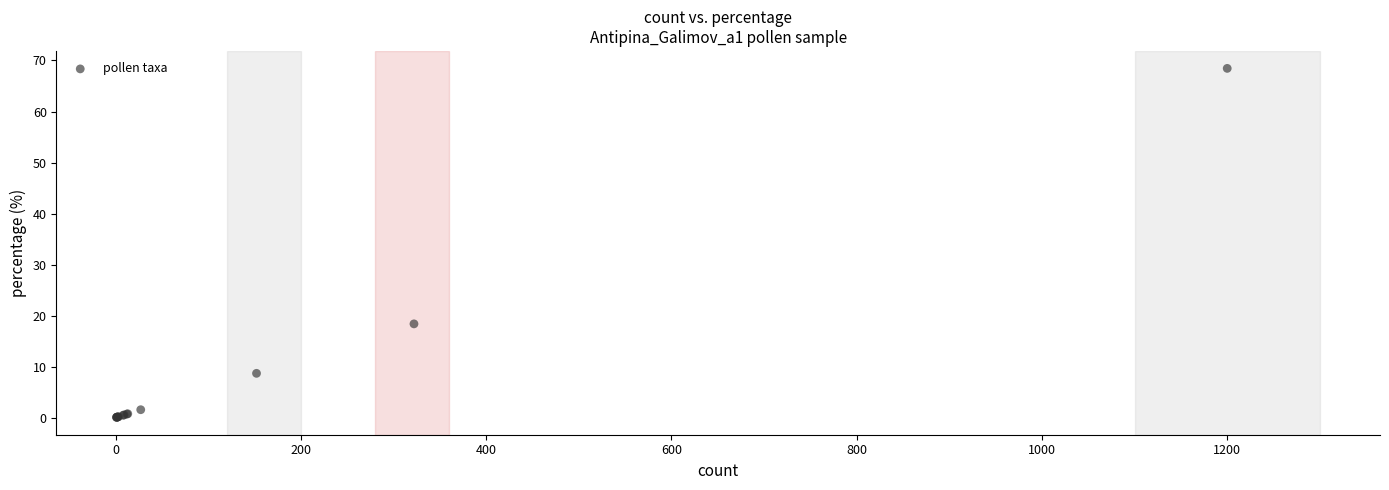

What Y value in the scatter plot is closest to 34?

18.4